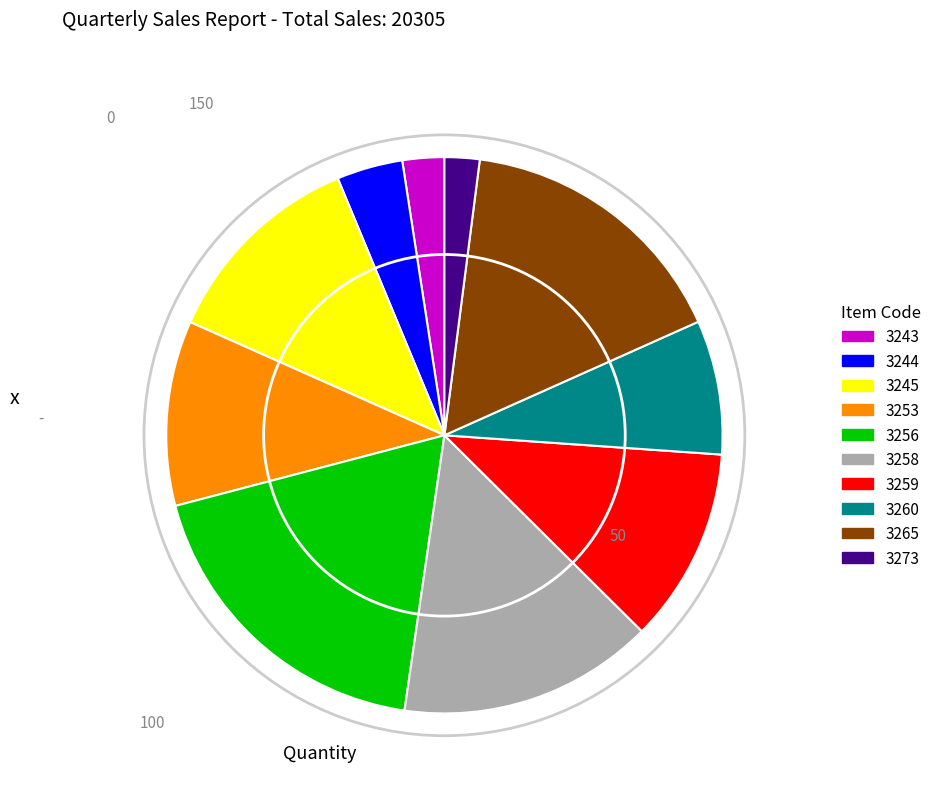

Which slice is the largest?

3256